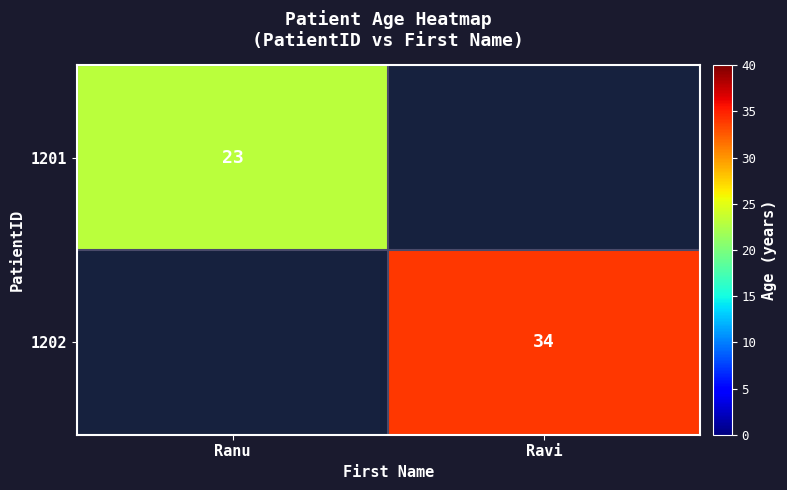

Is the value of 1201 at Ranu greater than the value of 1202 at Ravi?

No